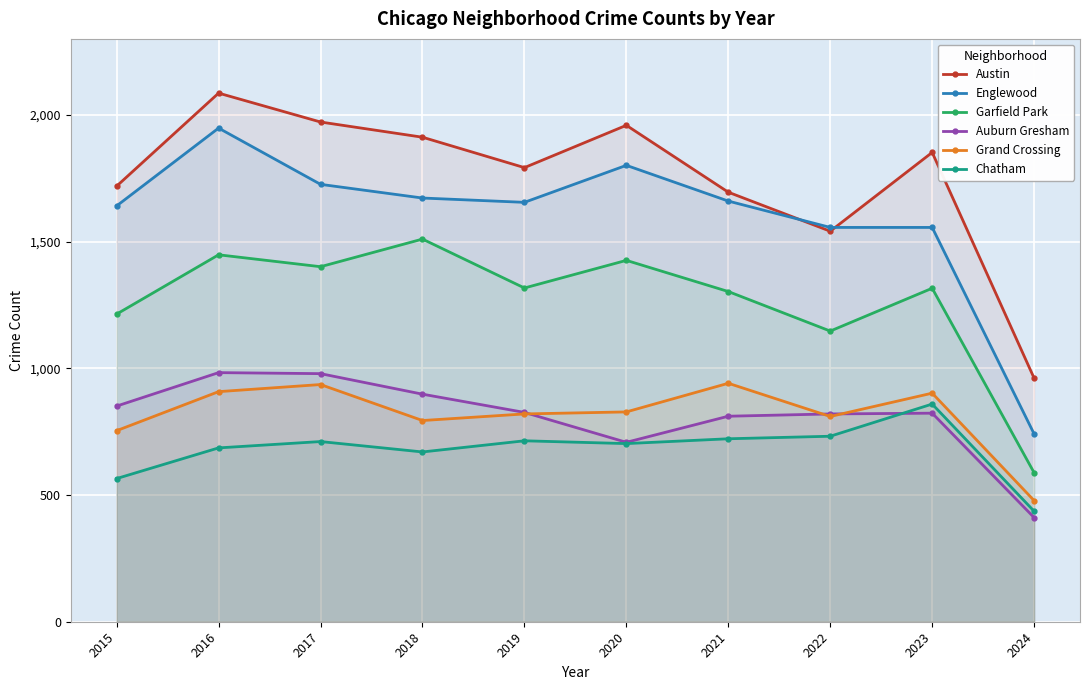

What is the average value of the Grand Crossing series?

817